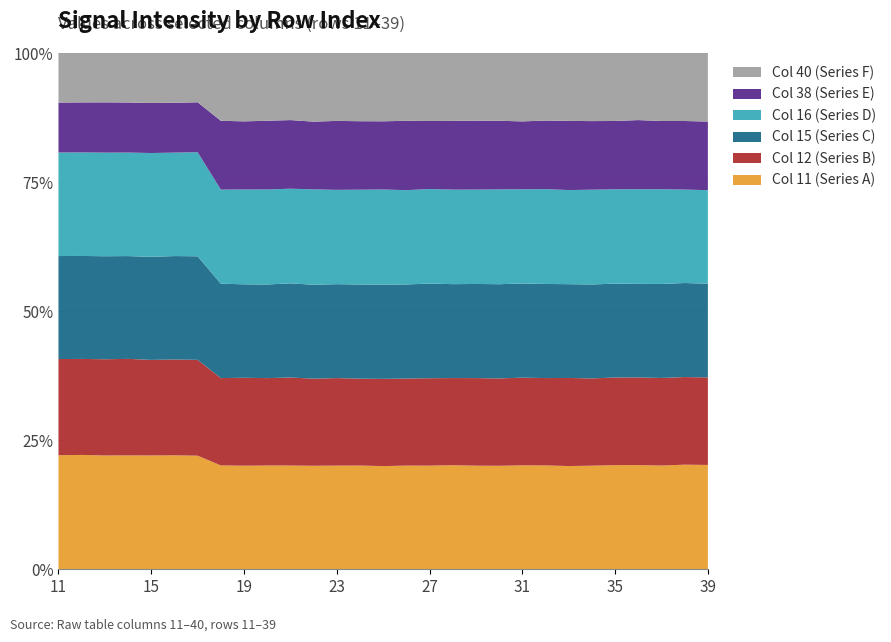

What is the maximum value for Col 11 (Series A)?

22.1